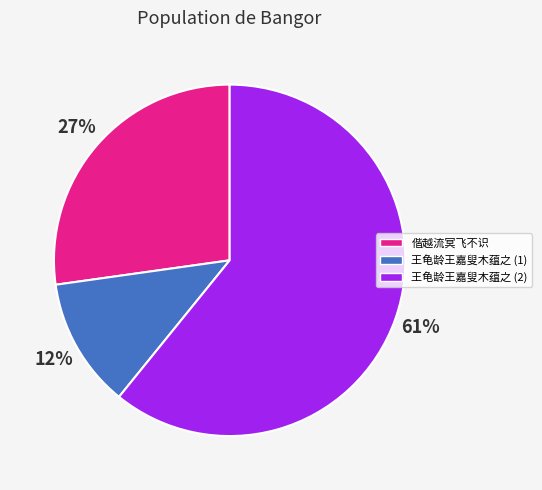

What is the largest slice in the pie chart?

王龟龄王嘉叟木蕴之 (2)